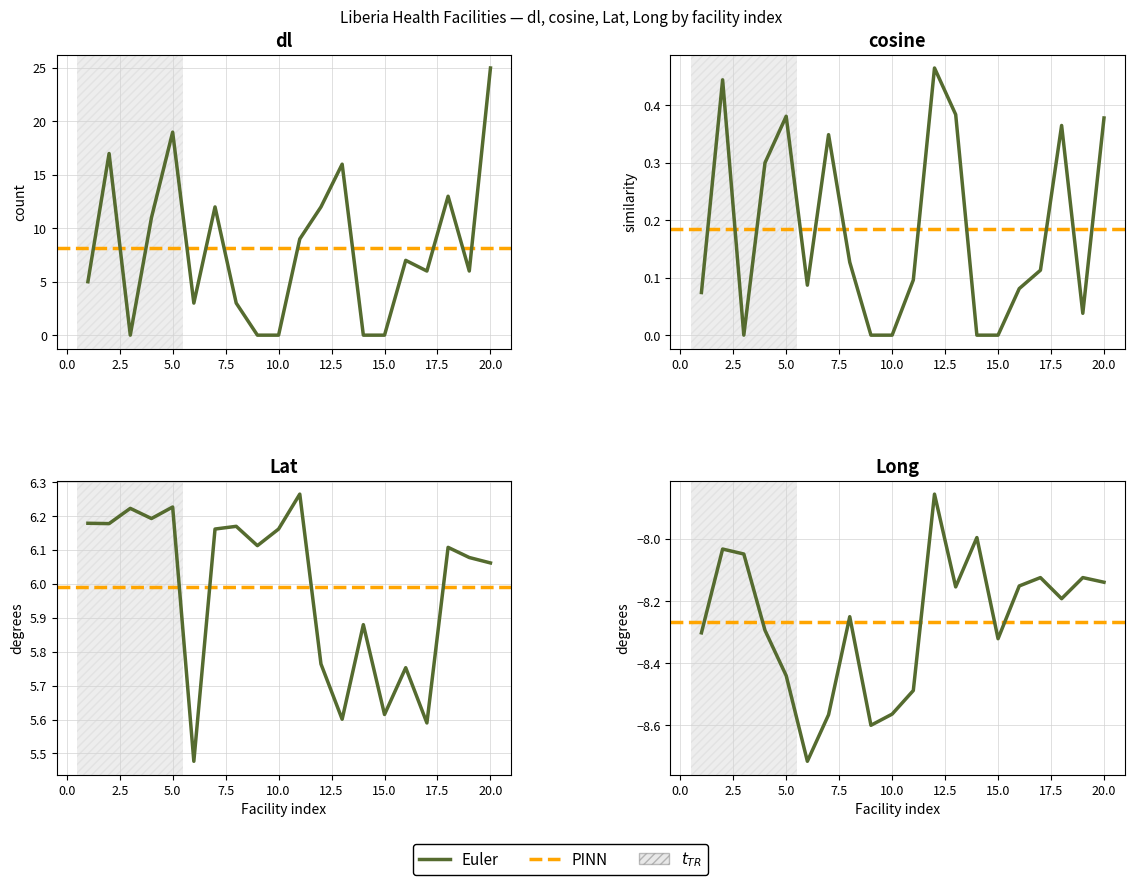

What is the spread (max minus min) of values at 2?

25.0